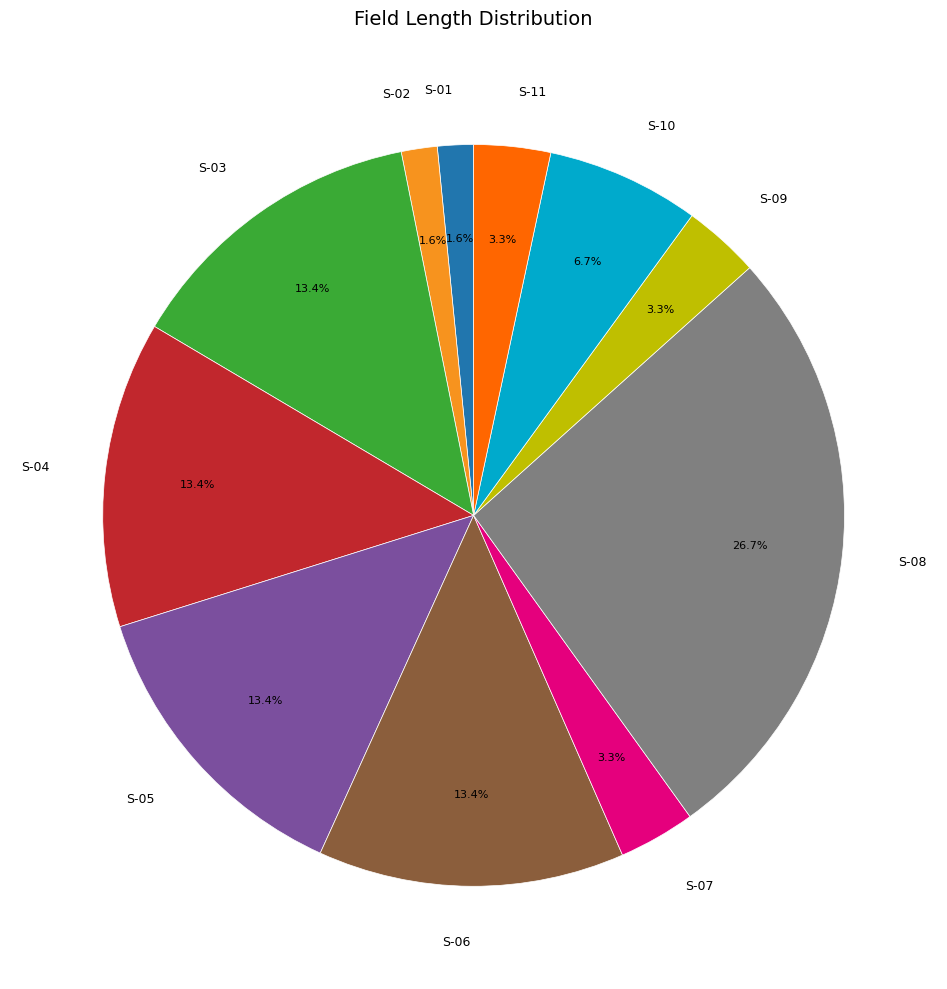

To the nearest percent, what is the difference between the S-05 and S-07 slice percentages?

10%